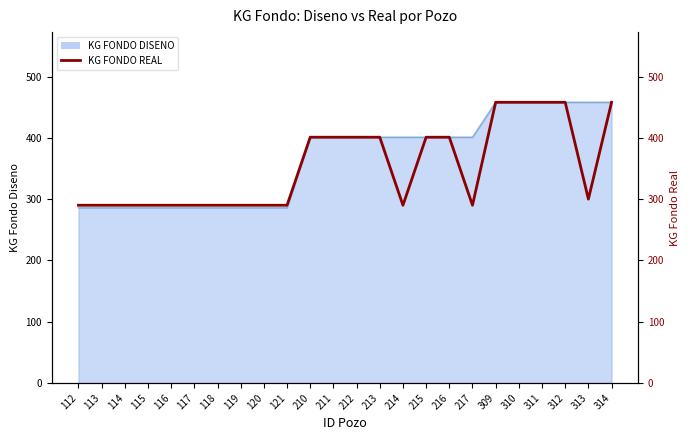

What is the ratio of the value at 114 to the value at 314?

0.6